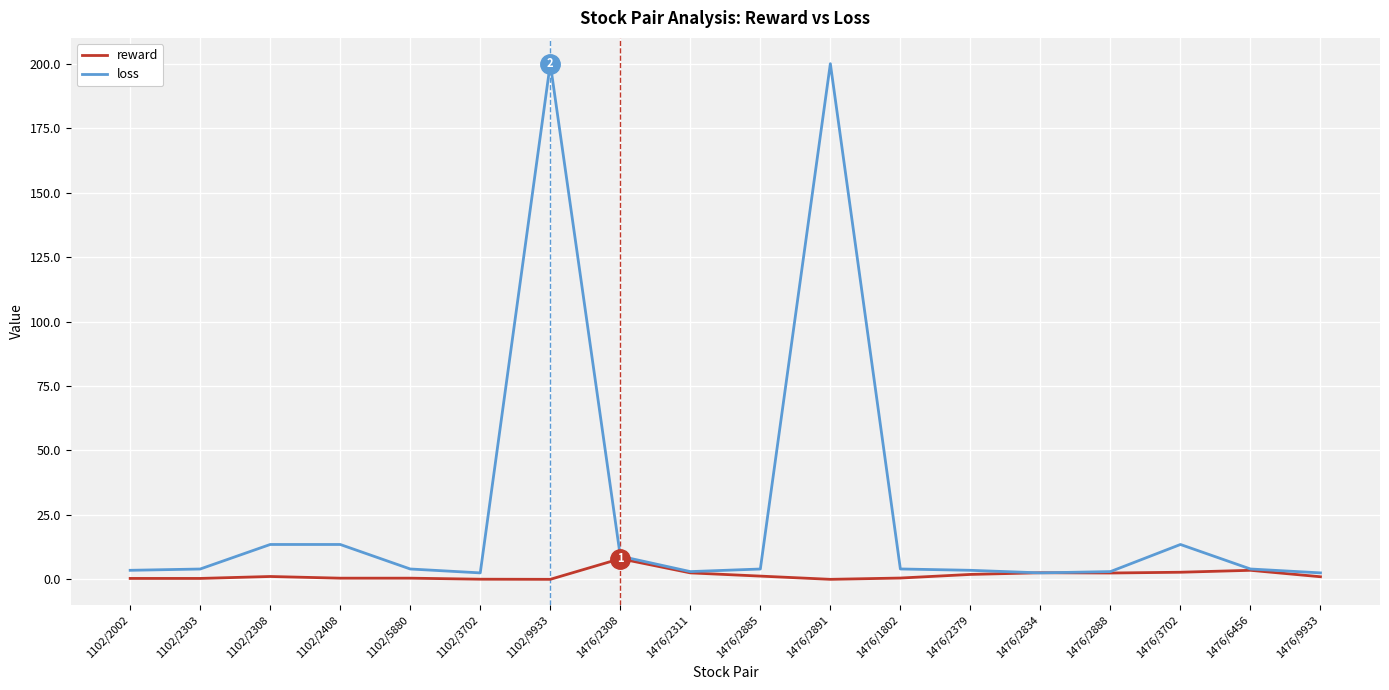

Between 1102/5880 and 1476/2891, which series saw the biggest shift?

loss